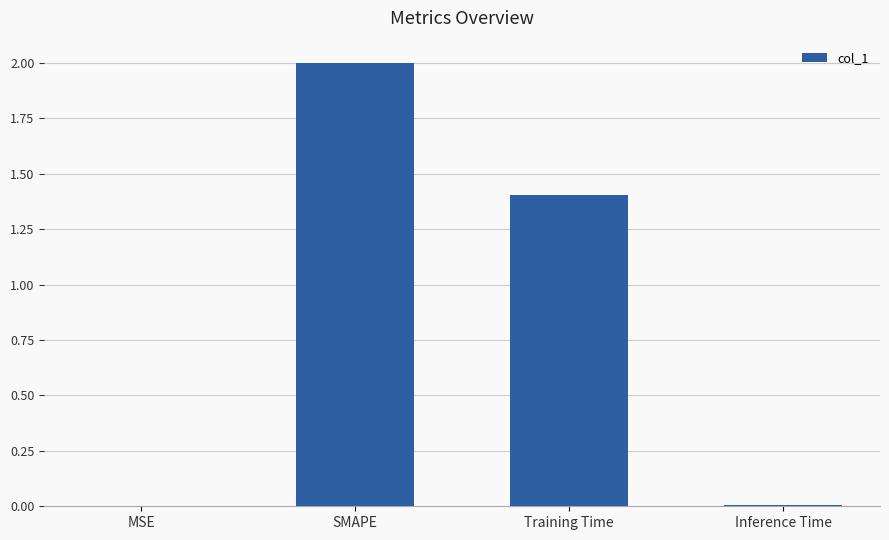

What is the sum of all values?

3.4